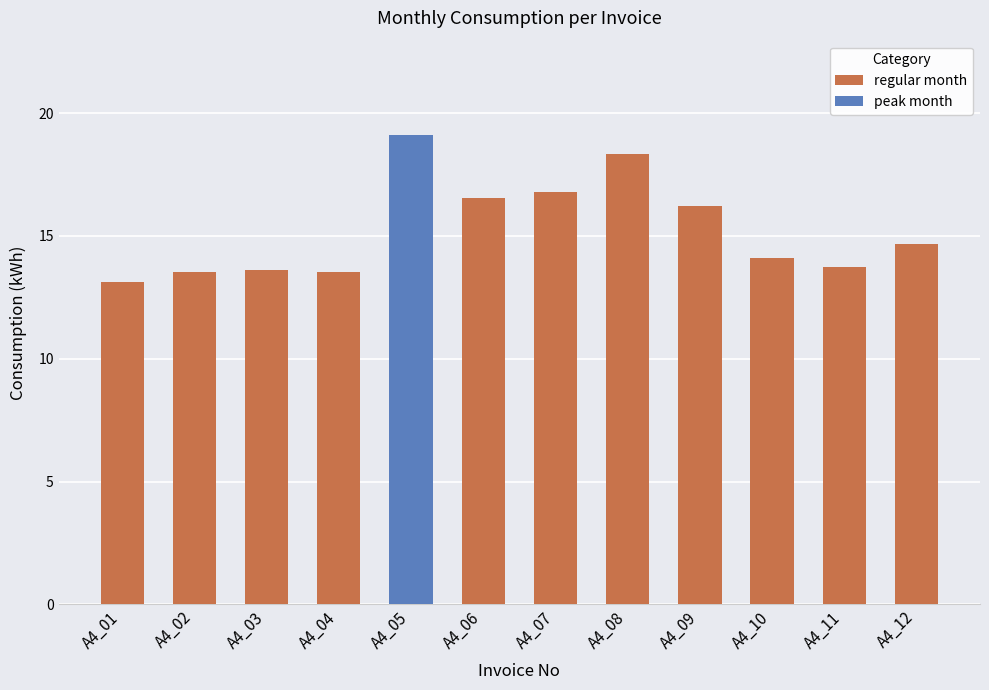

Which category has the highest value in the regular month series?

A4_08